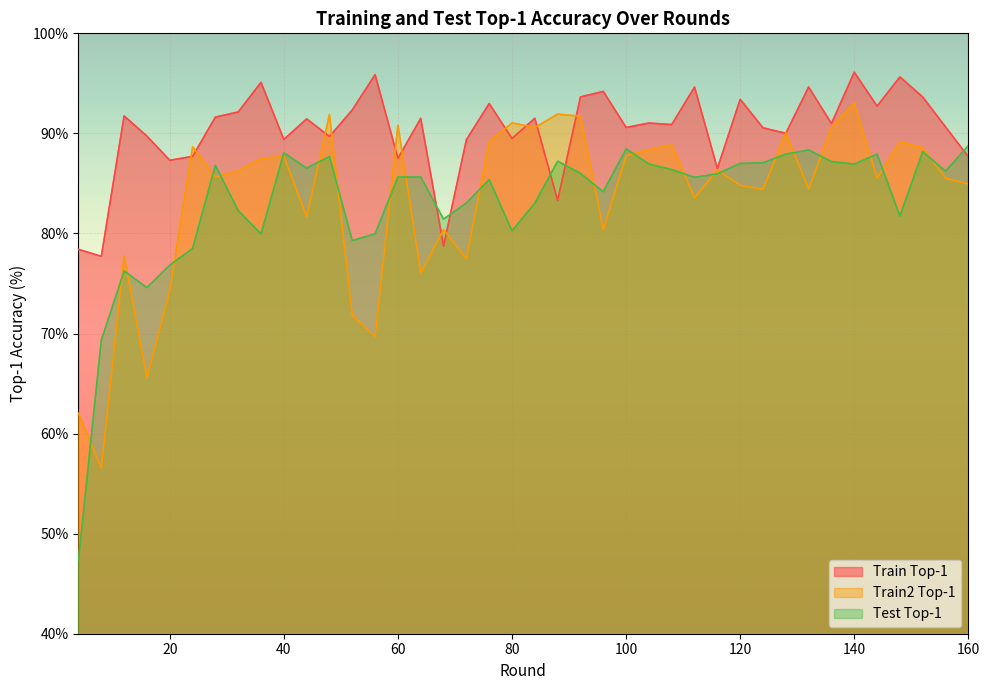

True or false: test_top1 and train_top1 intersect in this chart.

True